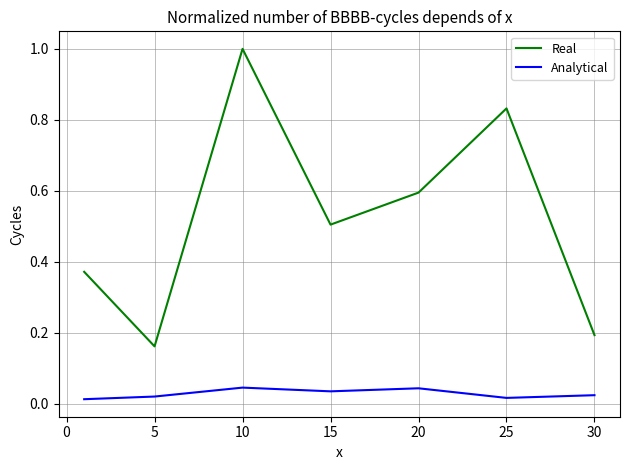

How many lines are shown in the chart?

2